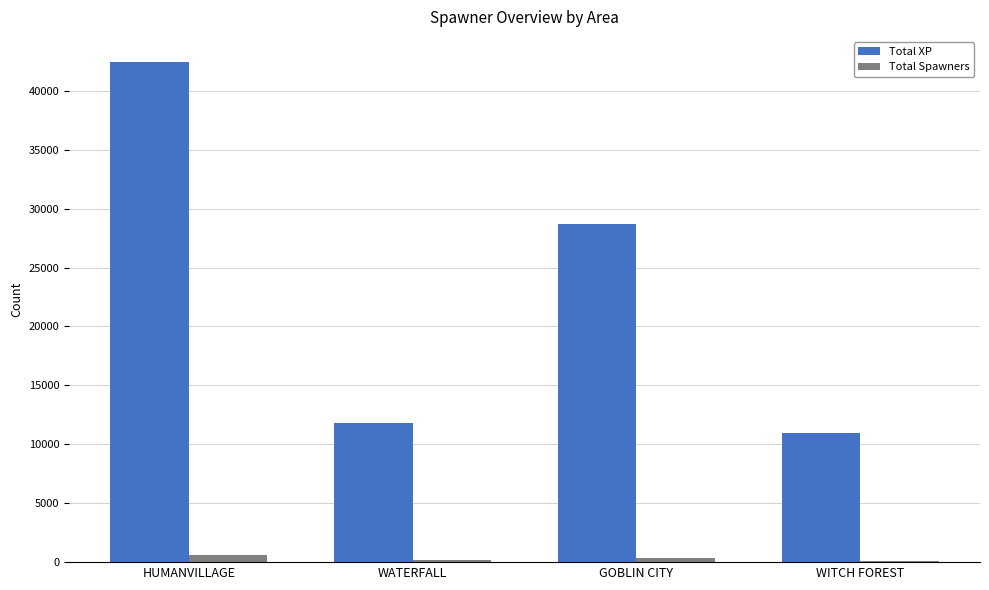

Is it true that Total XP equals 10199 at GOBLIN CITY?

False